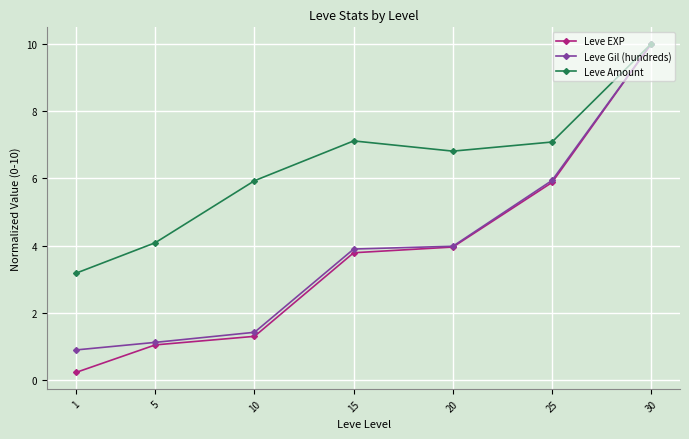

How many lines are shown in the chart?

3